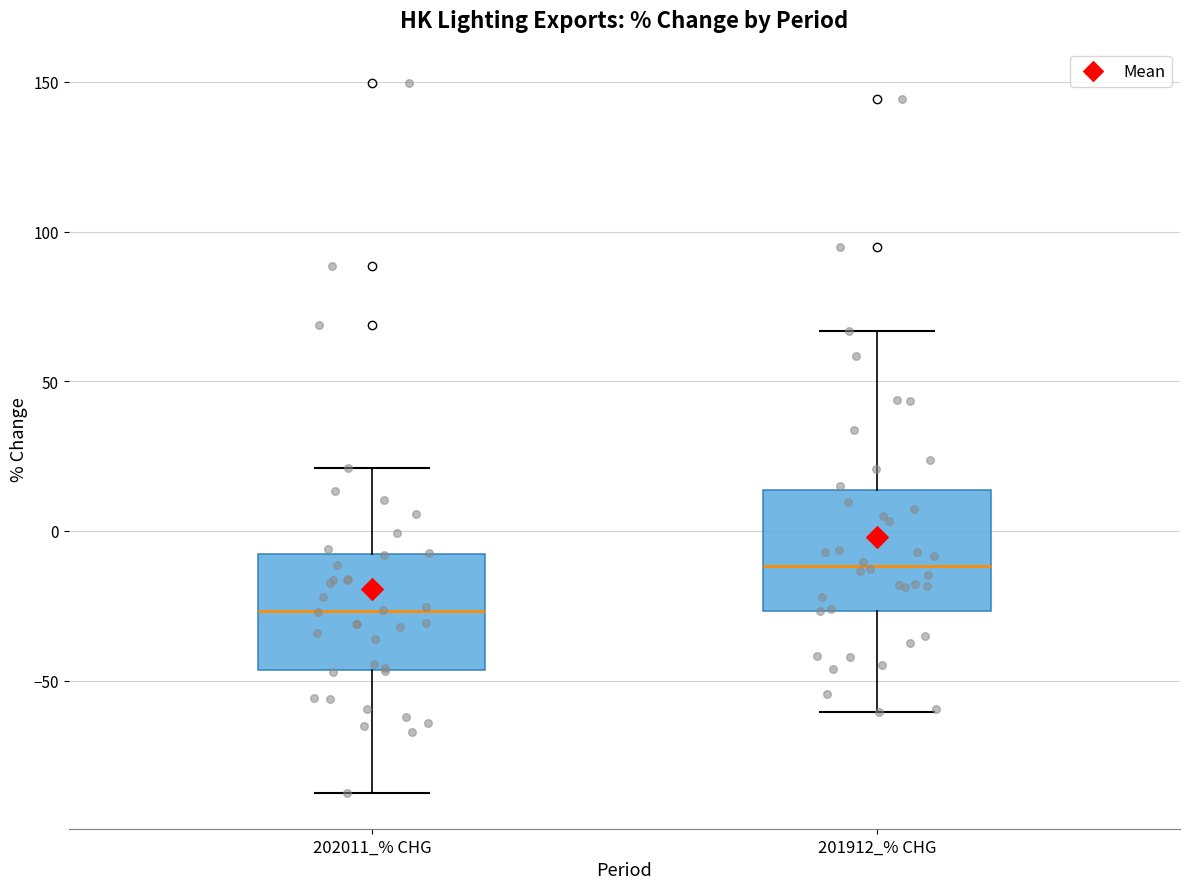

Where is the lower edge of the box for 202011_% CHG on the y-axis? The values are not printed on the chart, so give them approximately, as read against the axis.

-45